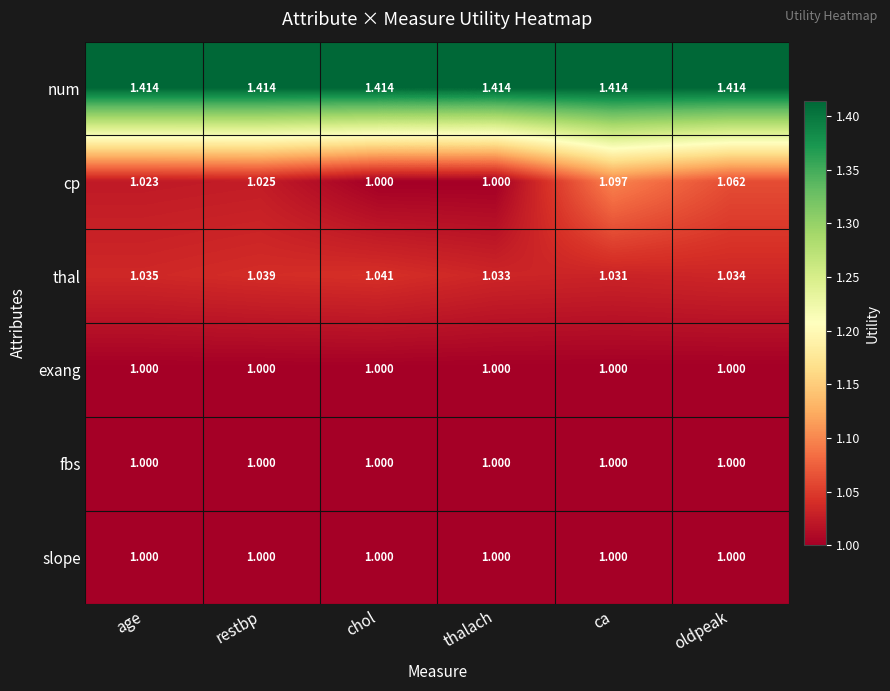

Where is thal nearest to the value 1?

ca